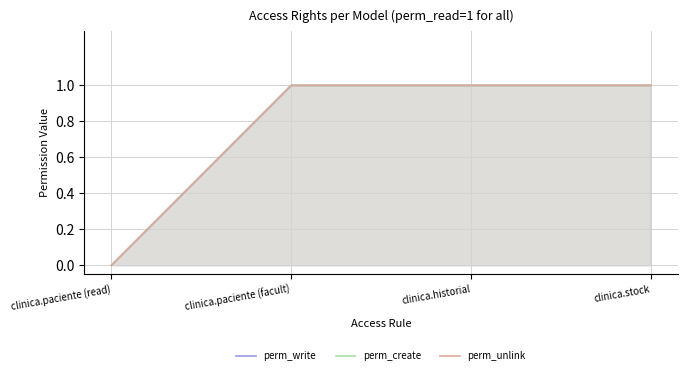

How many series are shown in this chart?

3